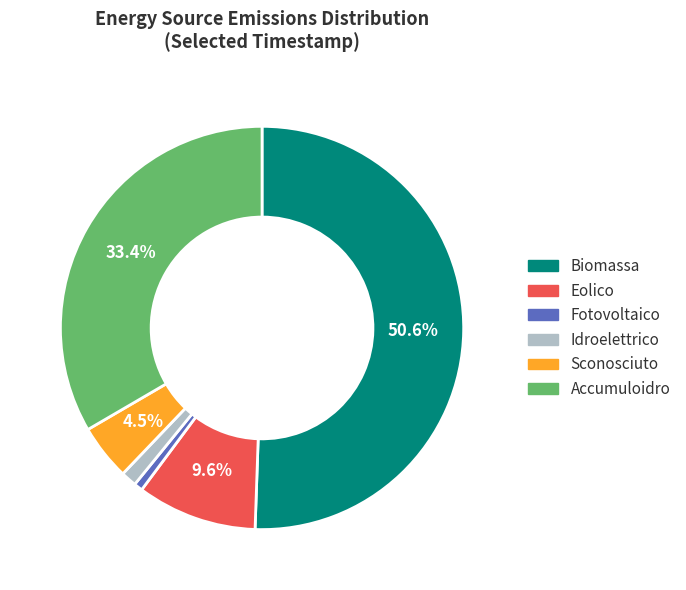

To the nearest percent, what is the average slice percentage?

17%